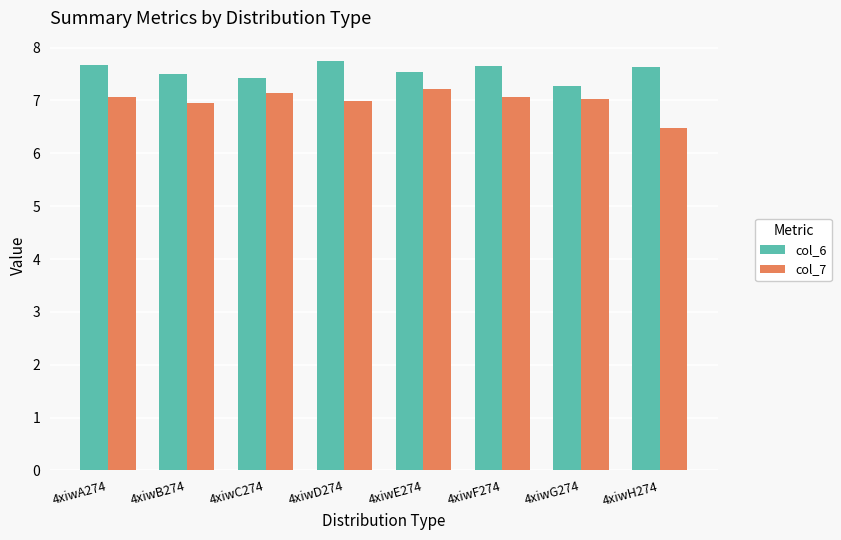

At how many categories does at least one series exceed 7?

8